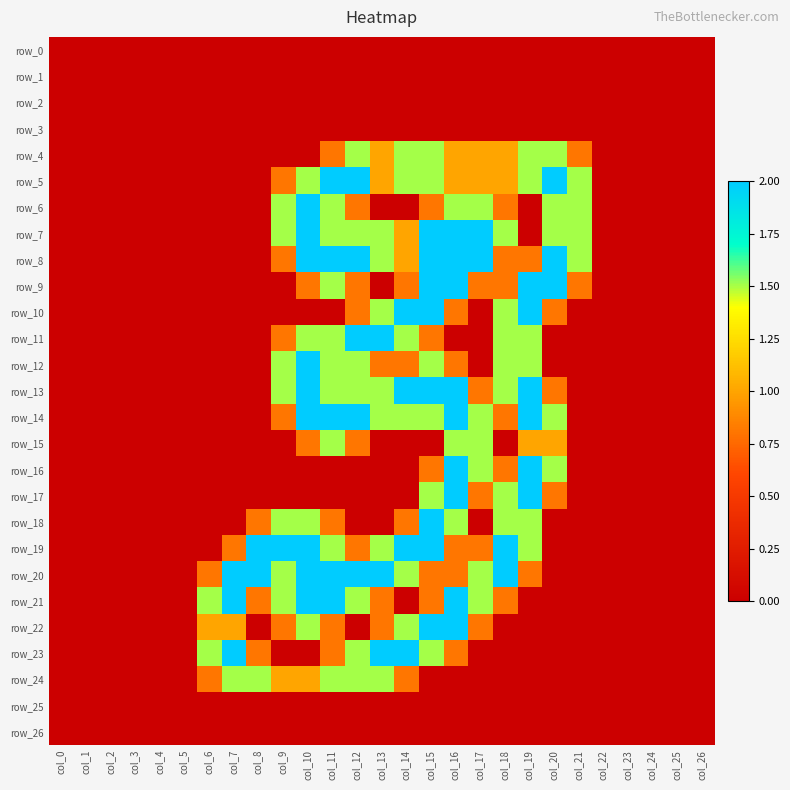

At which category is the sum across all series the highest?

col_15